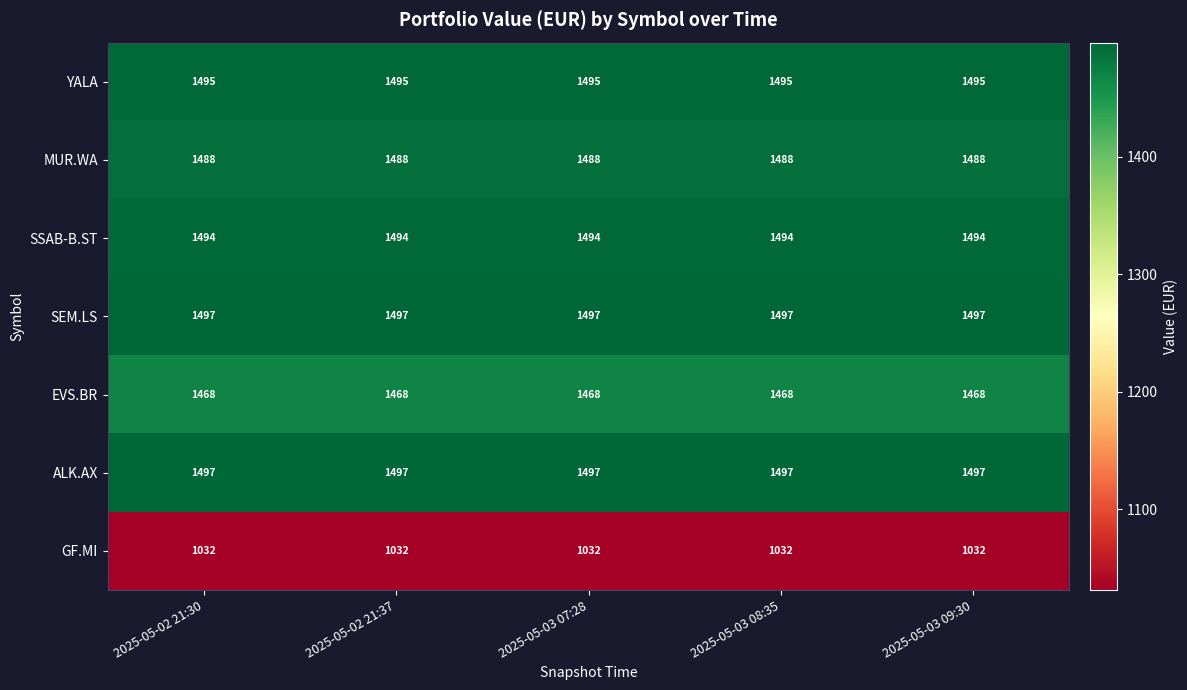

What is the smallest value displayed?

1032